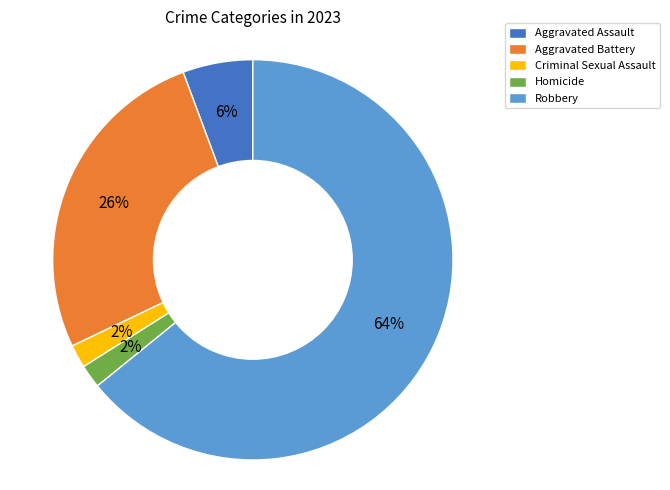

Which category has the biggest portion of the pie?

Robbery